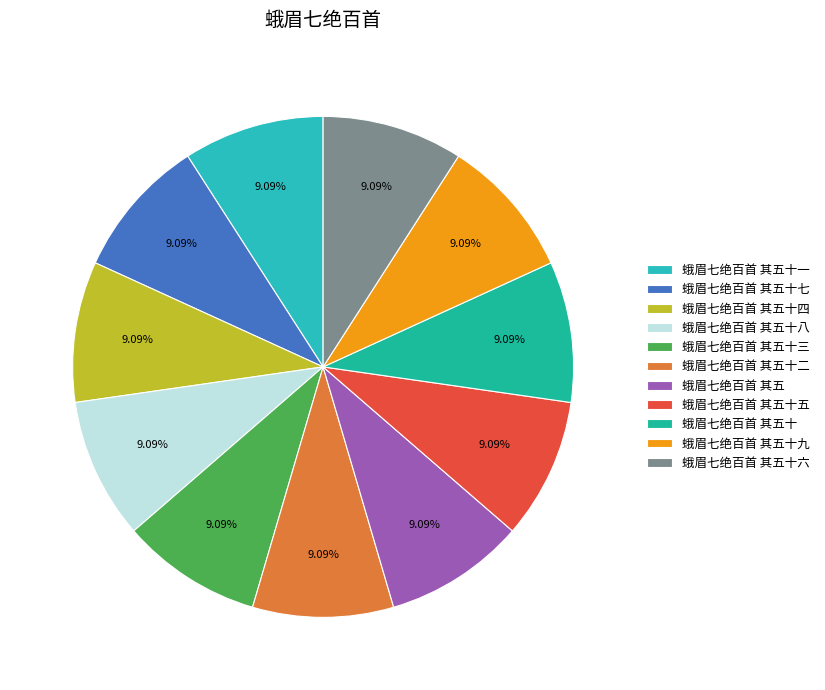

The 蛾眉七绝百首 其五十九 slice represents 9% of the pie. True or false?

True